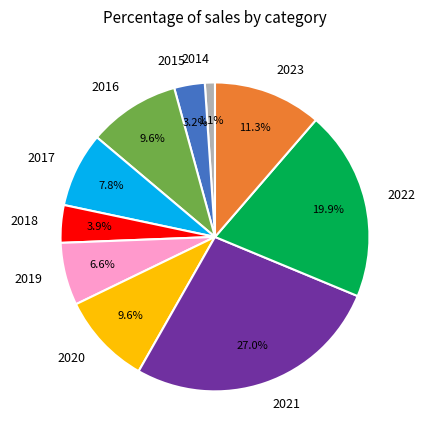

True or false: 2014 accounts for 1% of the total.

True